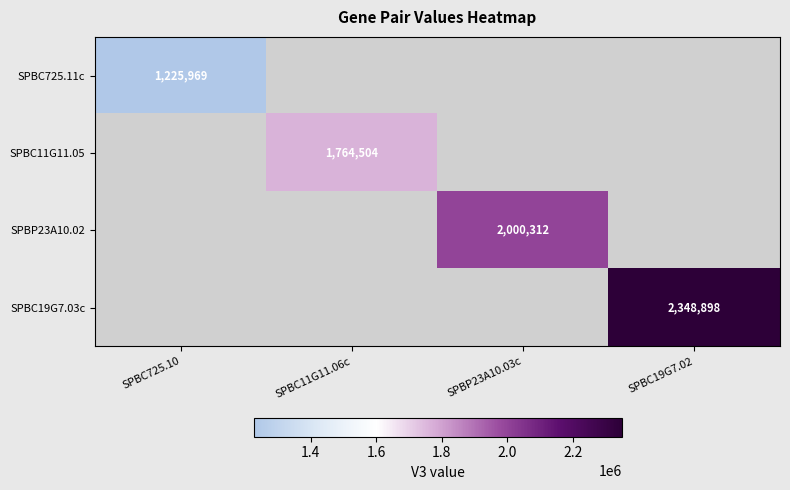

True or false: SPBC11G11.05 has a value of 1002621 at SPBC11G11.06c.

False